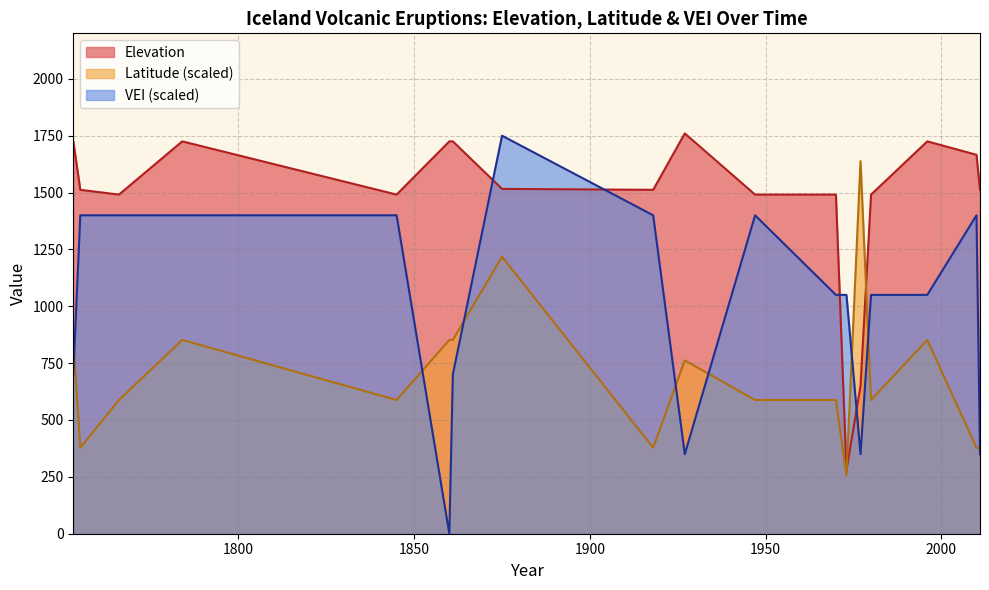

Which series has the largest range (max minus min)?

VEI (scaled)